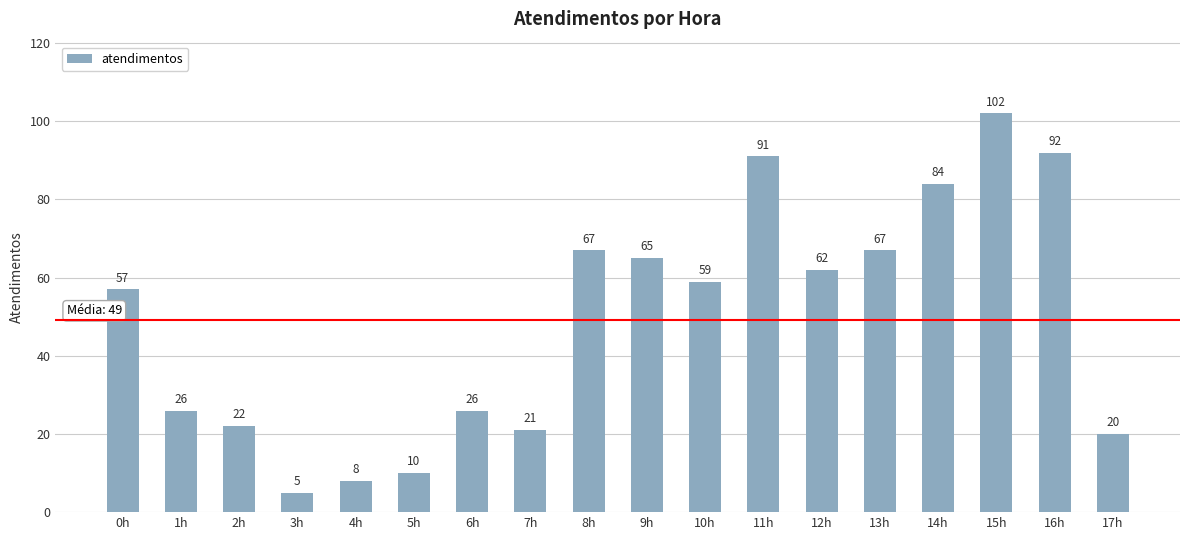

How many bars are there in total?

18